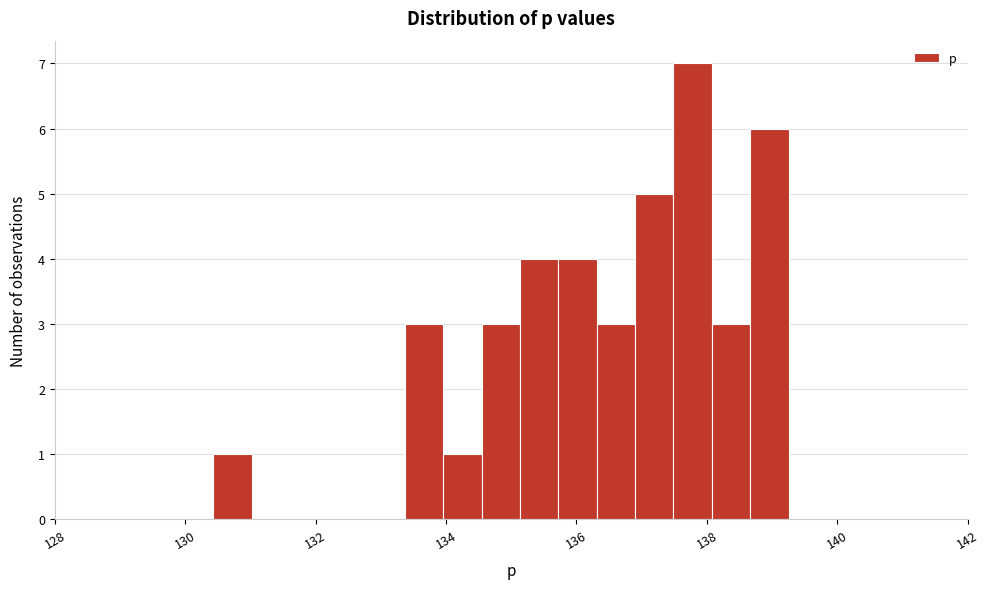

Read against the x-axis, roughly where is the centre of the tallest bar?

137.8